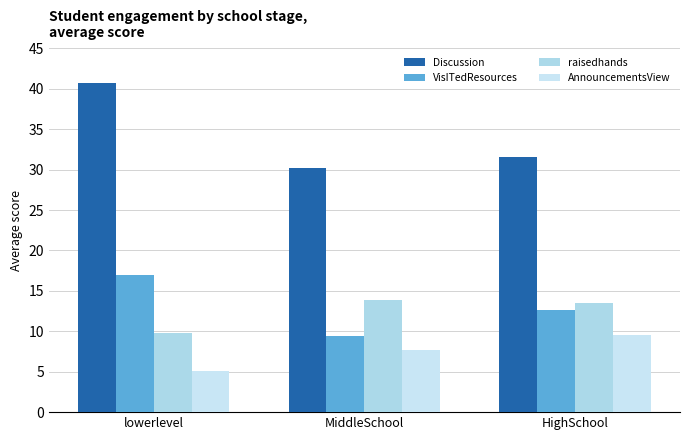

List the series in order of their peak value, highest first.

Discussion, VisITedResources, raisedhands, AnnouncementsView